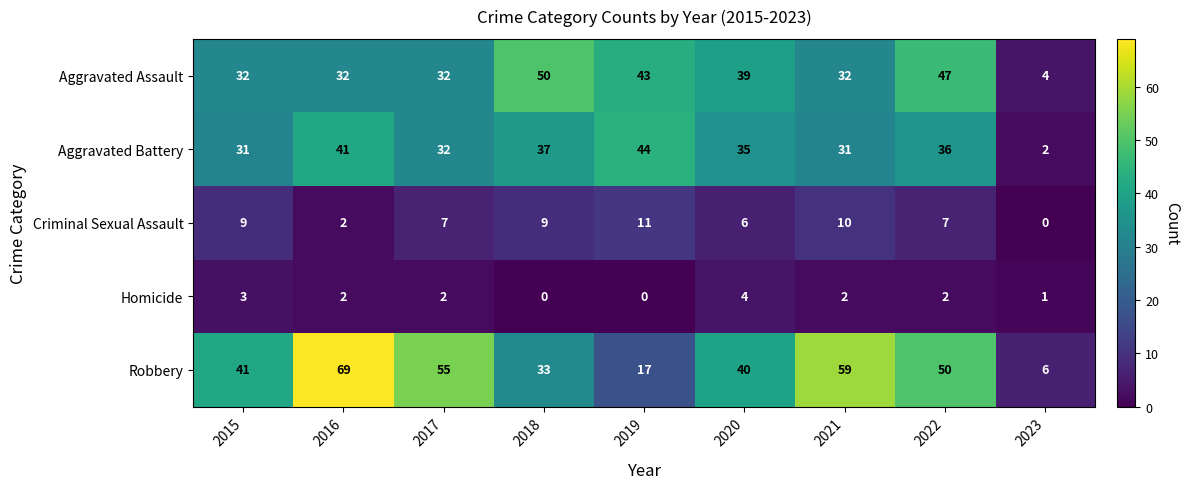

What is the difference between the highest and lowest values at 2019?

44